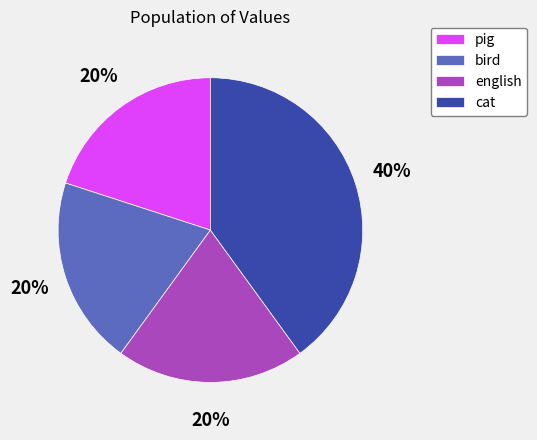

Which category has the biggest portion of the pie?

cat